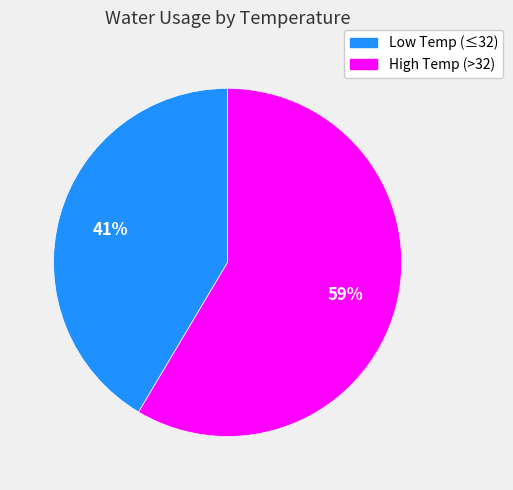

Count the number of slices in the pie.

2